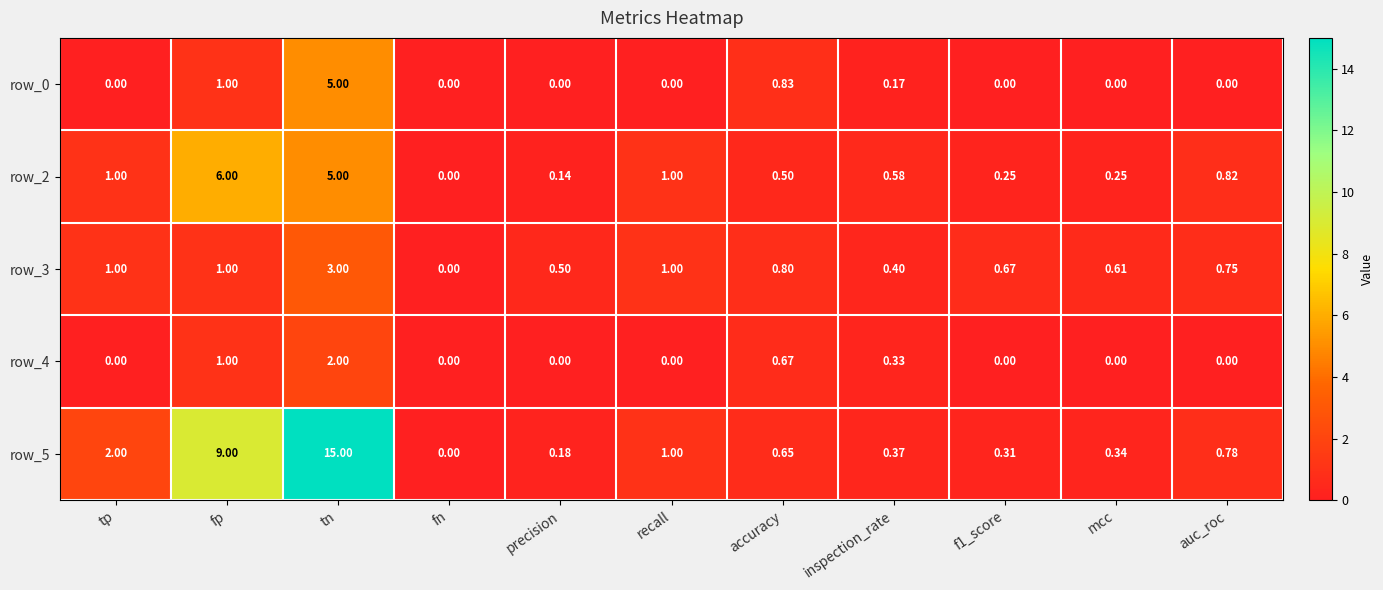

Which series changed the most between tp and accuracy?

row_5